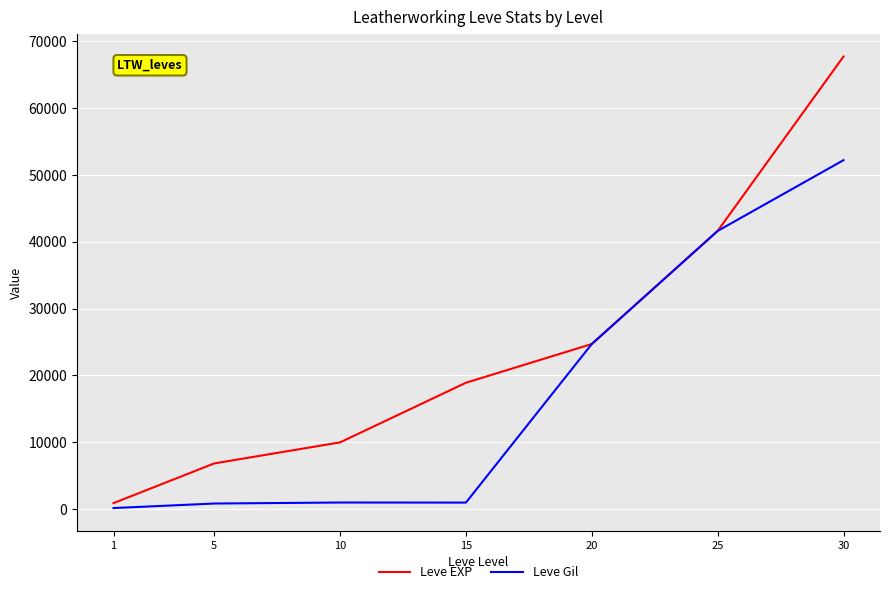

At which category is the sum across all series the highest?

30